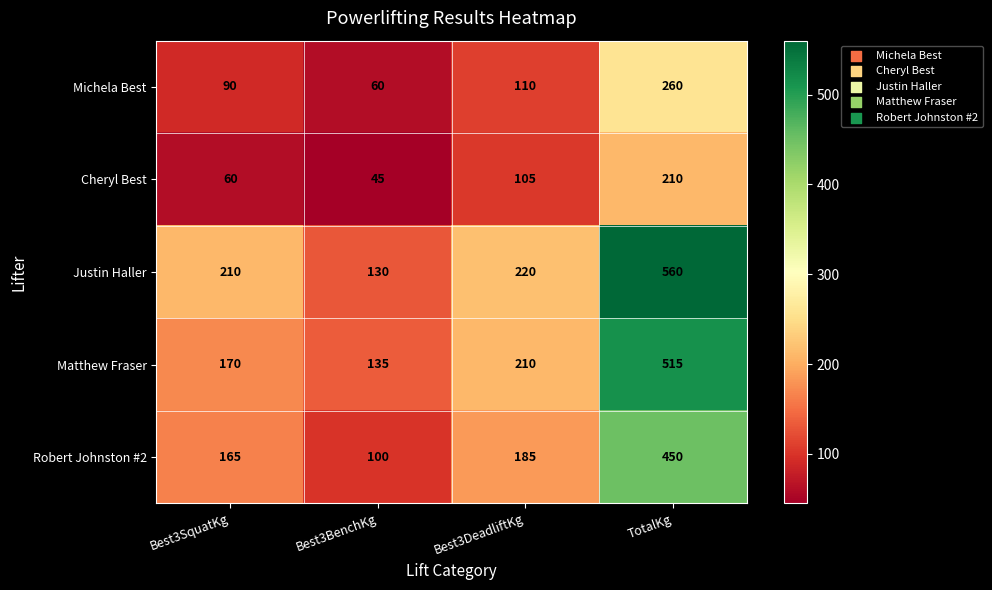

Reading left to right, what are all the values shown in this chart?

Michela Best: Best3SquatKg=90	Best3BenchKg=60	Best3DeadliftKg=110	TotalKg=260
Cheryl Best: Best3SquatKg=60	Best3BenchKg=45	Best3DeadliftKg=105	TotalKg=210
Justin Haller: Best3SquatKg=210	Best3BenchKg=130	Best3DeadliftKg=220	TotalKg=560
Matthew Fraser: Best3SquatKg=170	Best3BenchKg=135	Best3DeadliftKg=210	TotalKg=515
Robert Johnston #2: Best3SquatKg=165	Best3BenchKg=100	Best3DeadliftKg=185	TotalKg=450